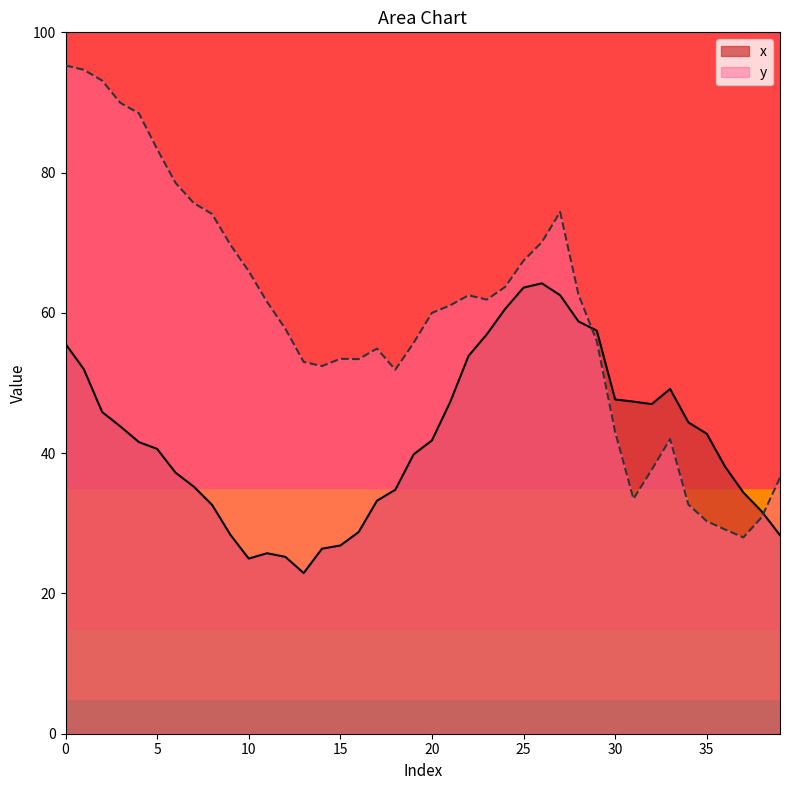

Where do y and x first cross each other?

28 and 29